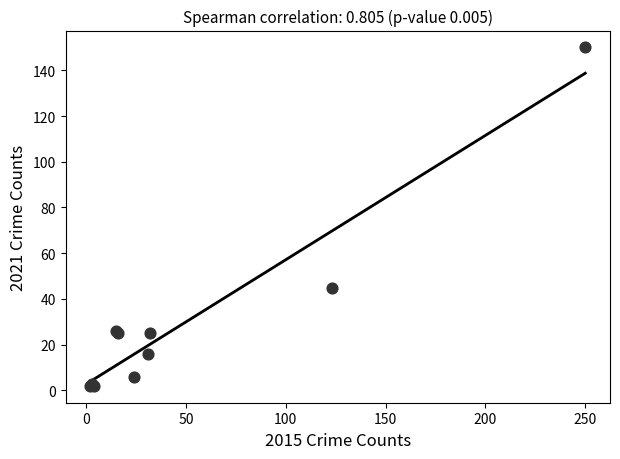

What Y value in the scatter plot is closest to 76?

45